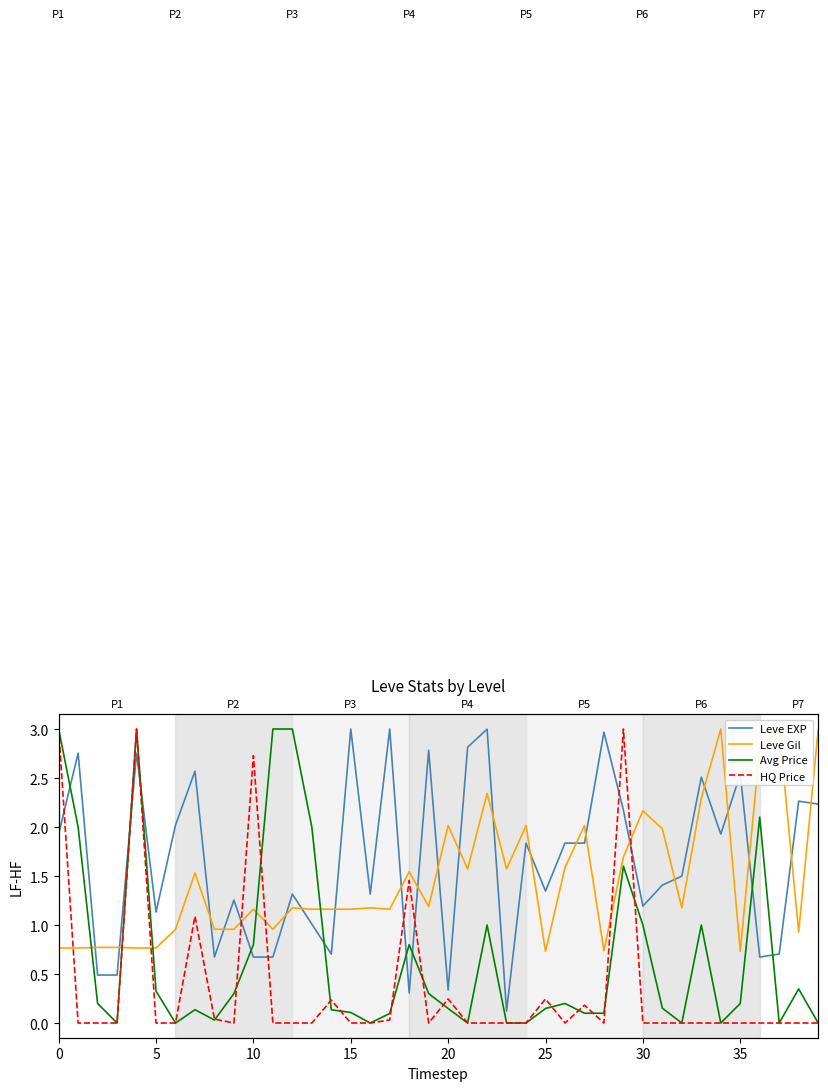

How many interior local peaks does the Avg Price series have?

10